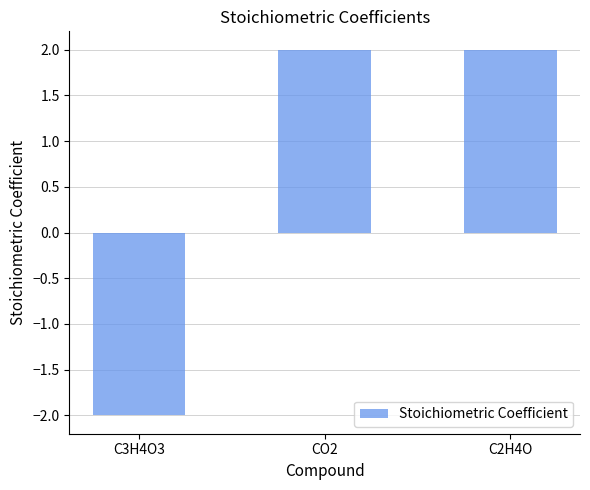

What is the approximate value at C2H4O?

2